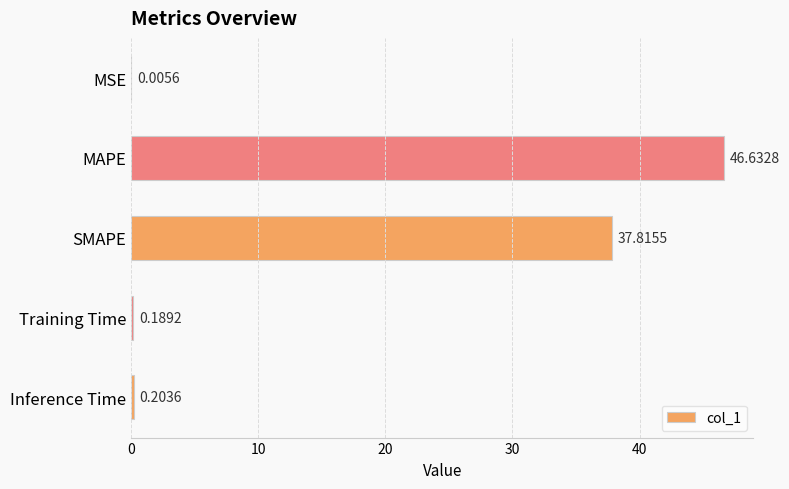

At which category does the chart reach its peak across all series?

MAPE